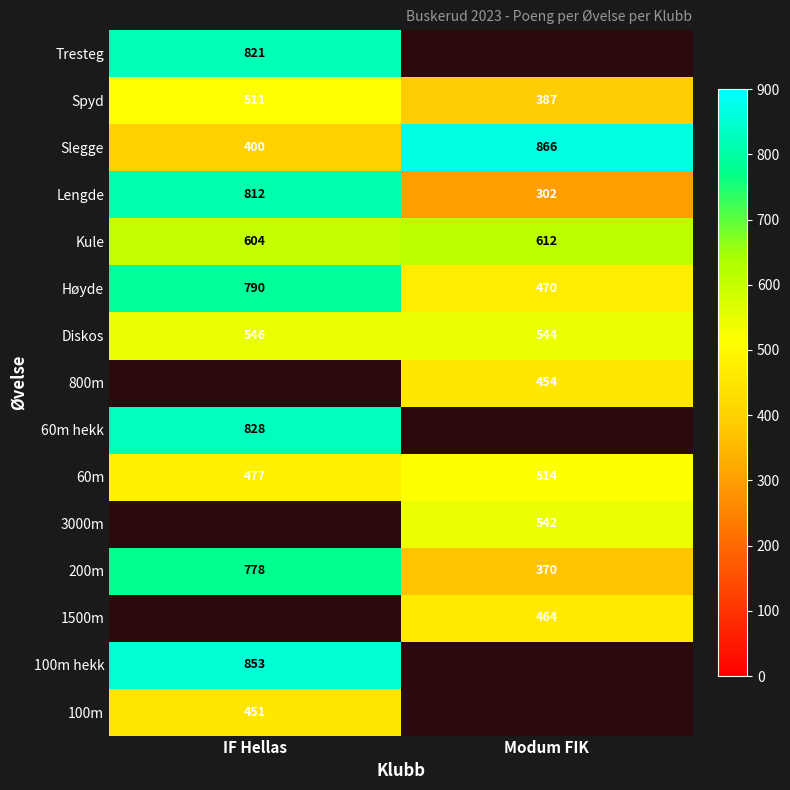

What is the minimum value for Høyde?

470